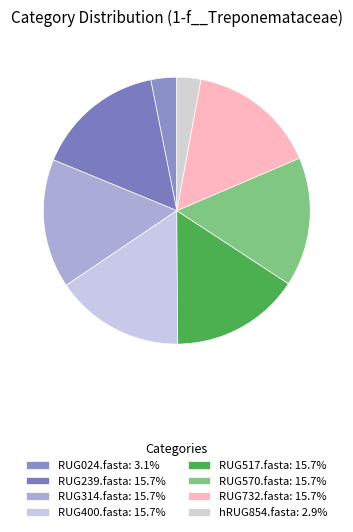

How many segments does this pie chart have?

8